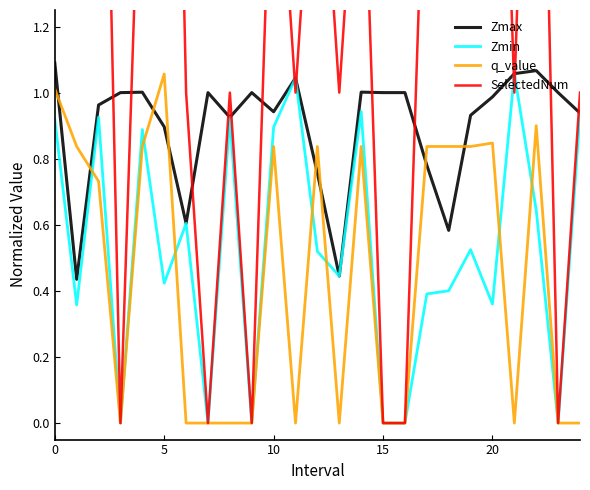

What are all the series names shown in the legend?

Zmax, Zmin, q_value, SelectedNum